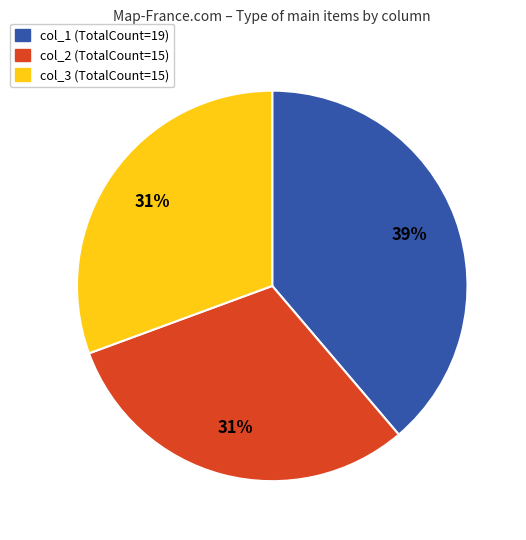

To the nearest percent, what percentage of the pie is col_2 (TotalCount=15)?

31%